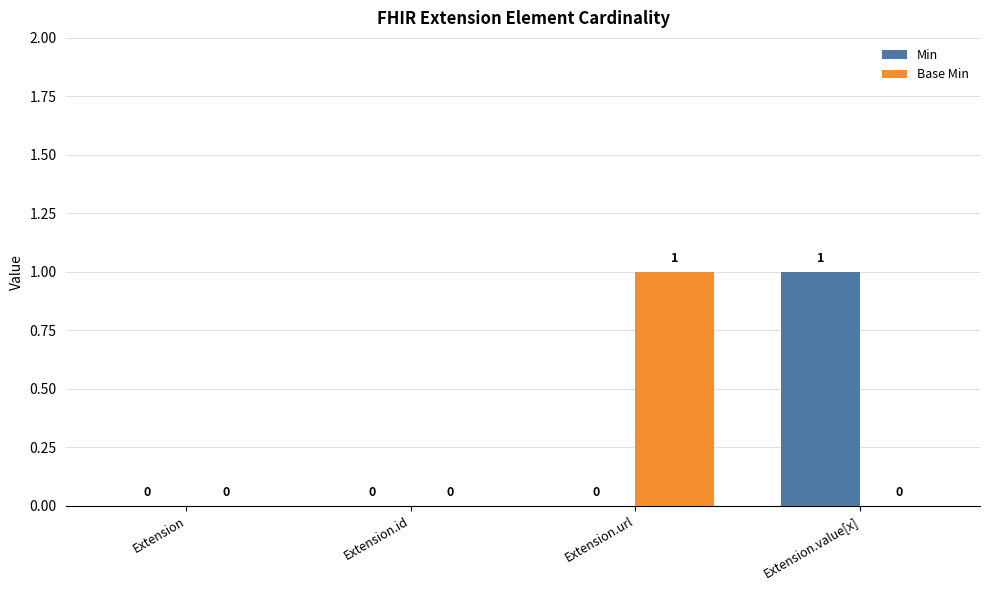

What are all the series names shown in the legend?

Min, Base Min